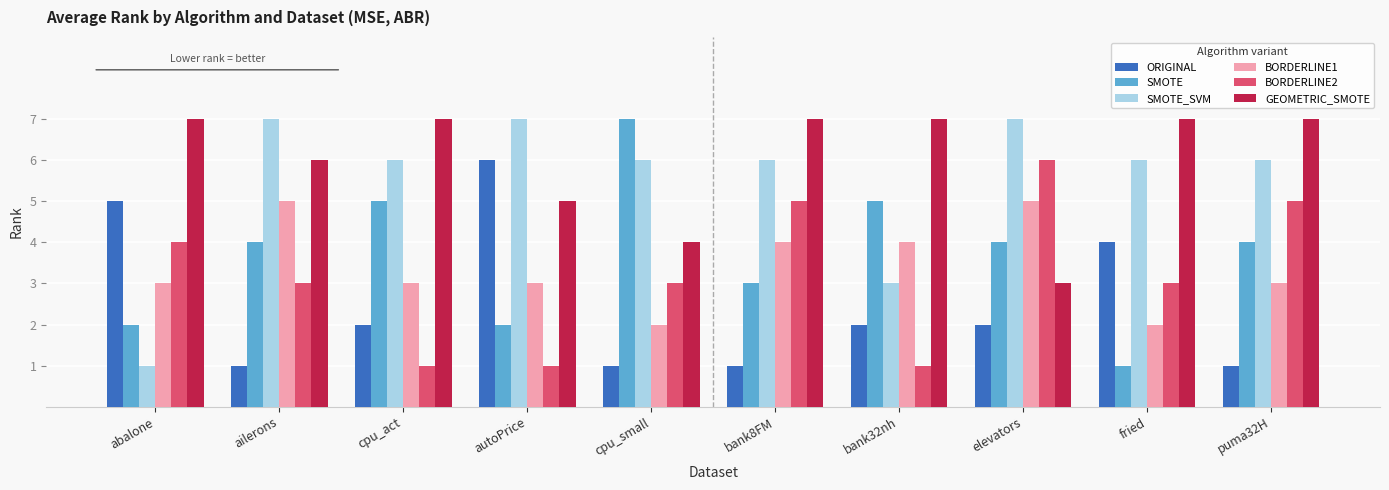

Reading left to right, transcribe all the data shown in this chart.

ORIGINAL: abalone=5	ailerons=1	cpu_act=2	autoPrice=6	cpu_small=1	bank8FM=1	bank32nh=2	elevators=2	fried=4	puma32H=1
SMOTE: abalone=2	ailerons=4	cpu_act=5	autoPrice=2	cpu_small=7	bank8FM=3	bank32nh=5	elevators=4	fried=1	puma32H=4
SMOTE_SVM: abalone=1	ailerons=7	cpu_act=6	autoPrice=7	cpu_small=6	bank8FM=6	bank32nh=3	elevators=7	fried=6	puma32H=6
BORDERLINE1: abalone=3	ailerons=5	cpu_act=3	autoPrice=3	cpu_small=2	bank8FM=4	bank32nh=4	elevators=5	fried=2	puma32H=3
BORDERLINE2: abalone=4	ailerons=3	cpu_act=1	autoPrice=1	cpu_small=3	bank8FM=5	bank32nh=1	elevators=6	fried=3	puma32H=5
GEOMETRIC_SMOTE: abalone=7	ailerons=6	cpu_act=7	autoPrice=5	cpu_small=4	bank8FM=7	bank32nh=7	elevators=3	fried=7	puma32H=7